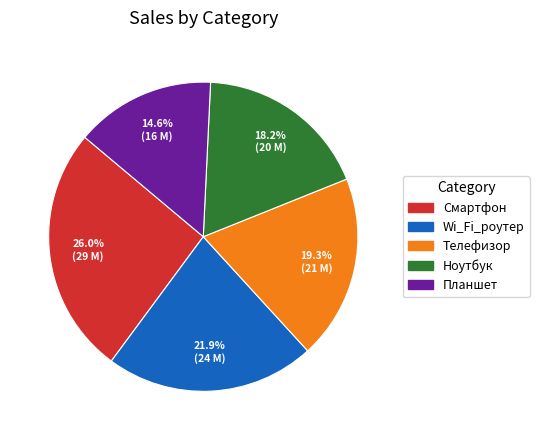

How much of the chart is everything except Wi_Fi_роутер?

78.1%